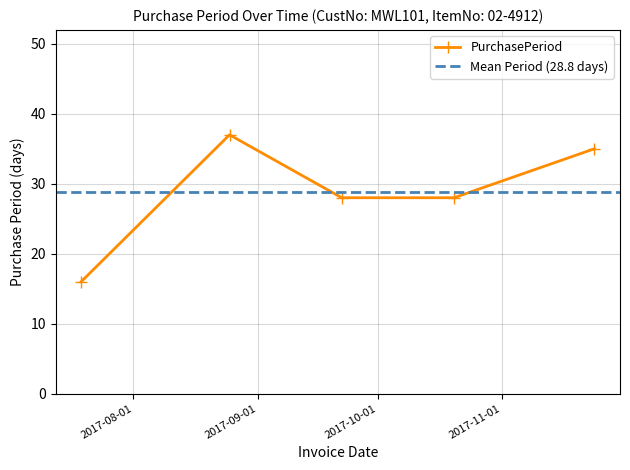

How many interior local peaks (higher than both neighbors) does the data have?

1